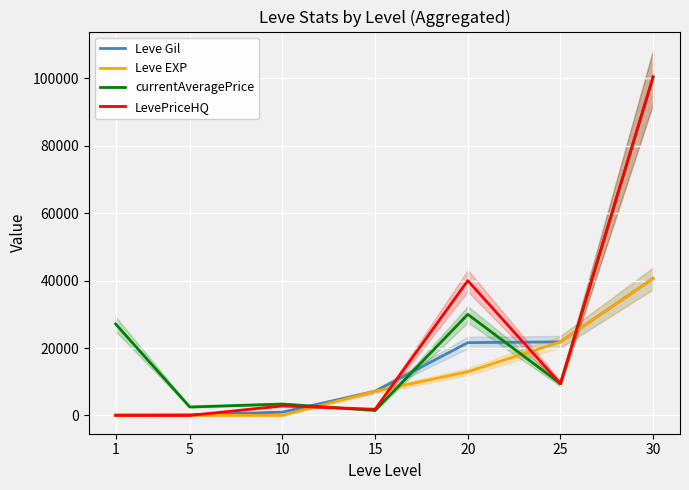

True or false: Leve EXP and Leve Gil cross at least once.

False